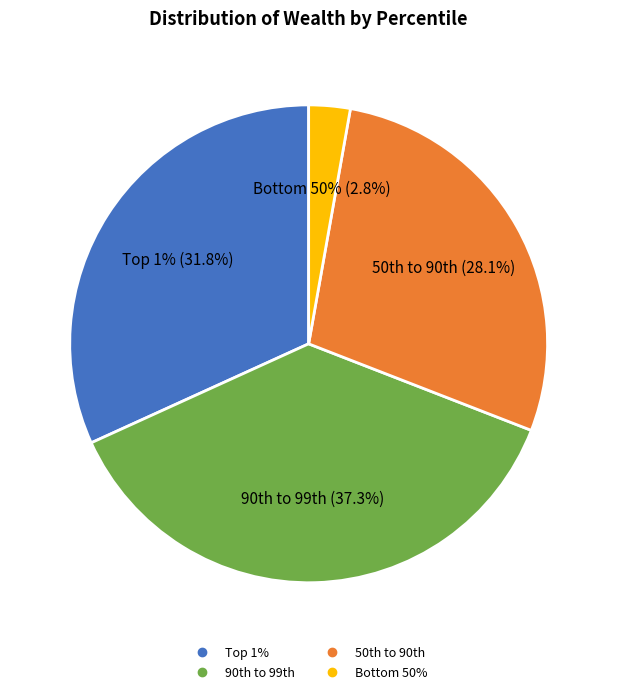

What is the smallest slice in the pie chart?

Bottom 50%